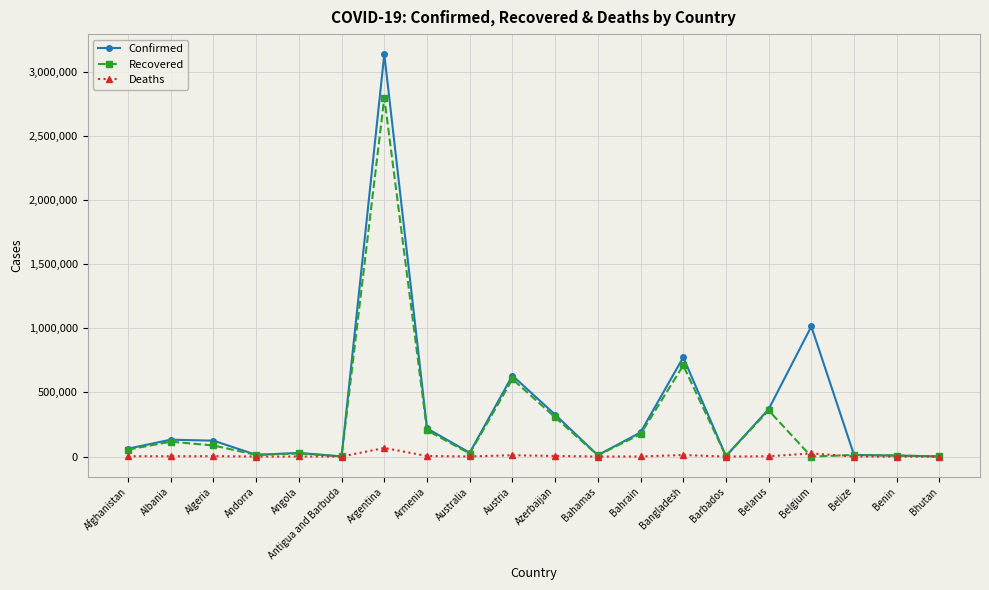

Is it true that Confirmed equals 29923 at Australia?

True